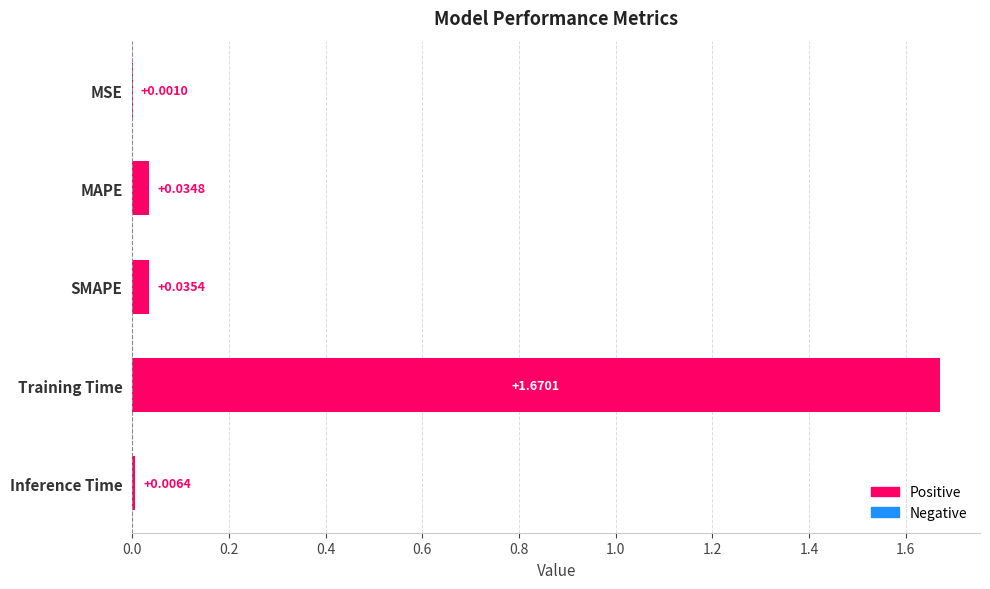

At which category does the chart reach its peak across all series?

Training Time